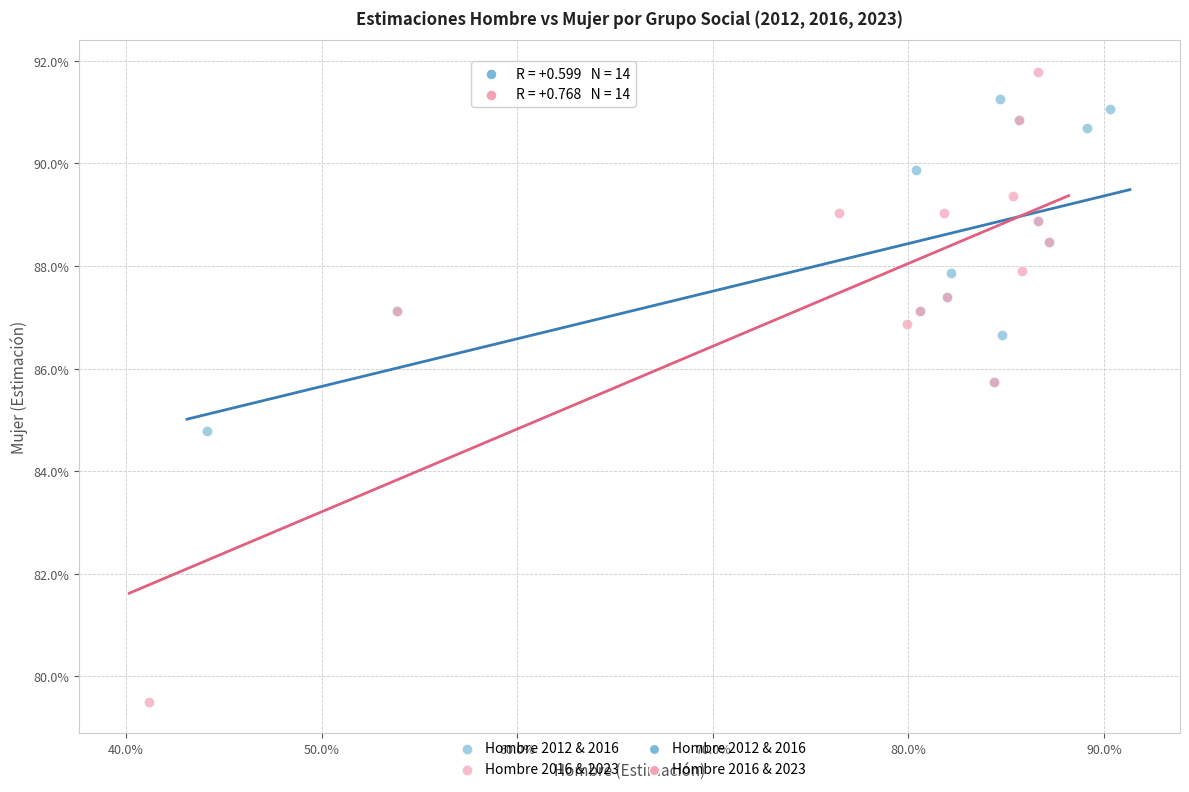

Which series reaches the minimum Y coordinate?

Hombre 2016 & 2023